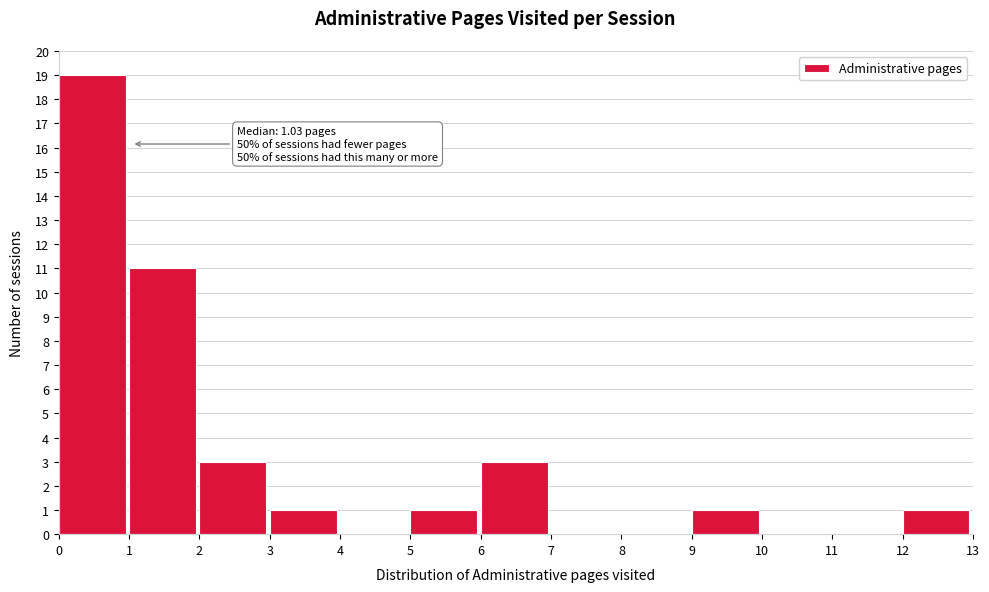

Over which range of the x-axis is the bar tallest?

0 to 1